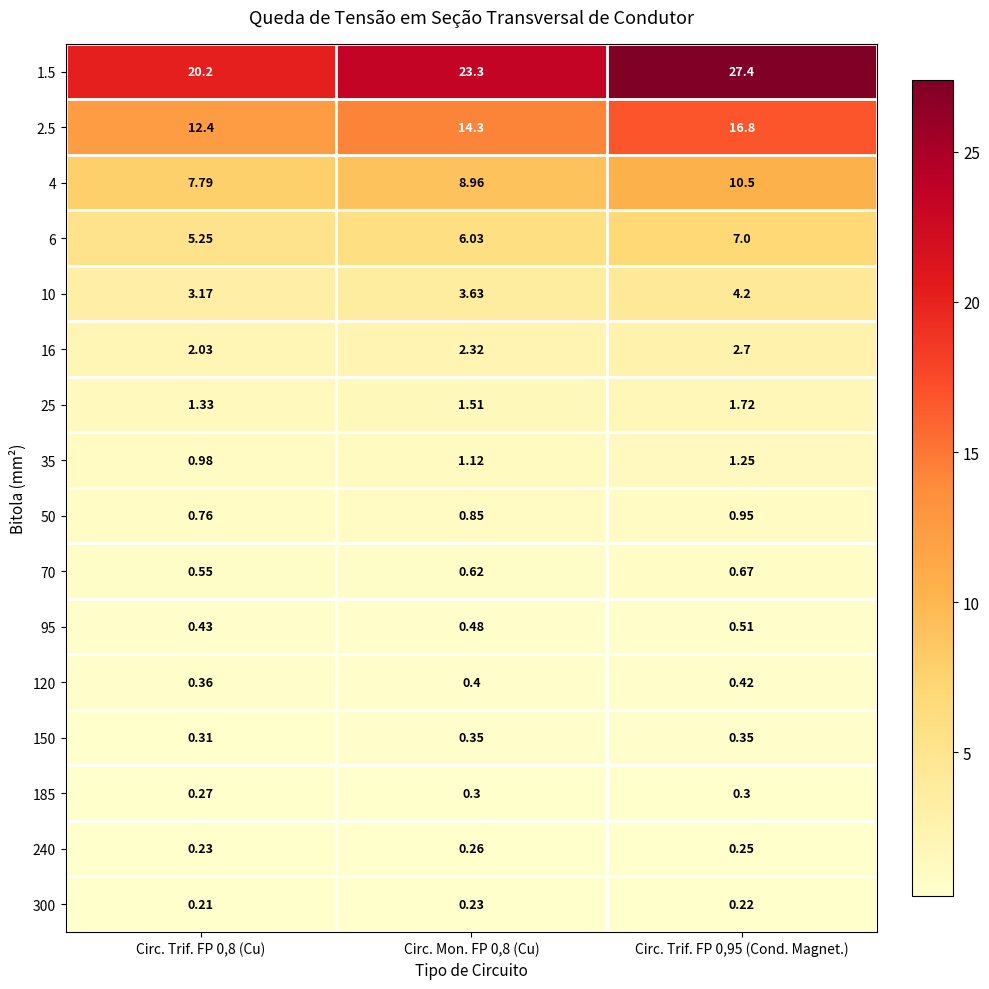

What is the total value across all series at Circ. Trif. FP 0,8 (Cu)?

56.3